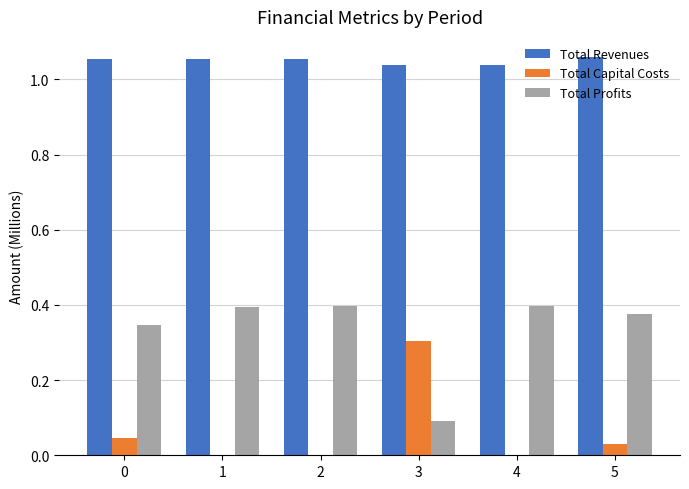

True or false: Total Capital Costs has a value of 0.1 at 4.

False